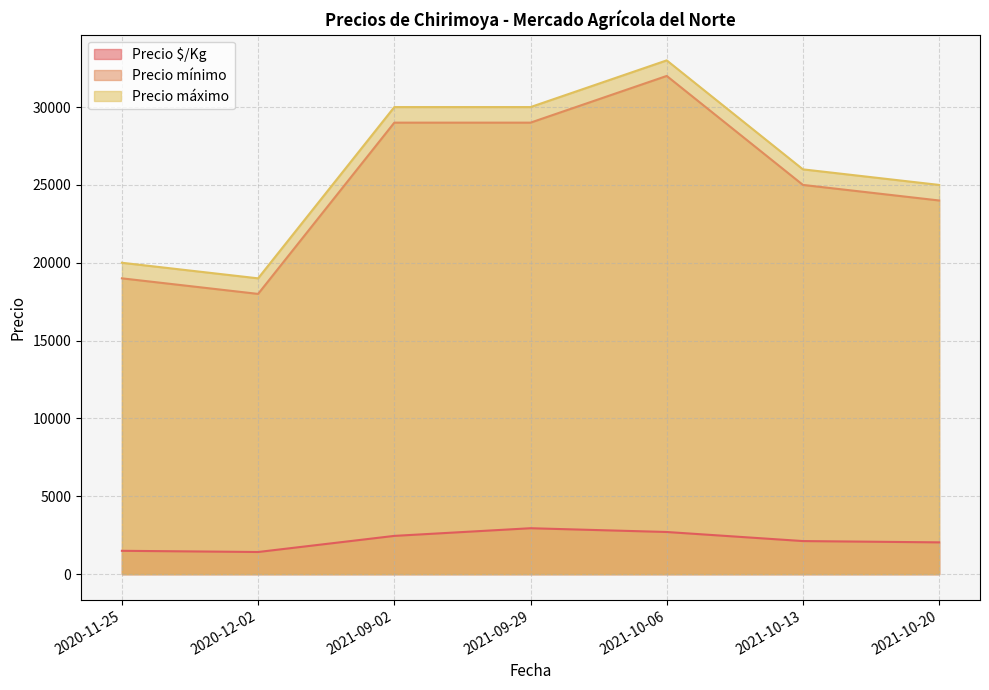

At which category is the sum across all series the highest?

2021-10-06